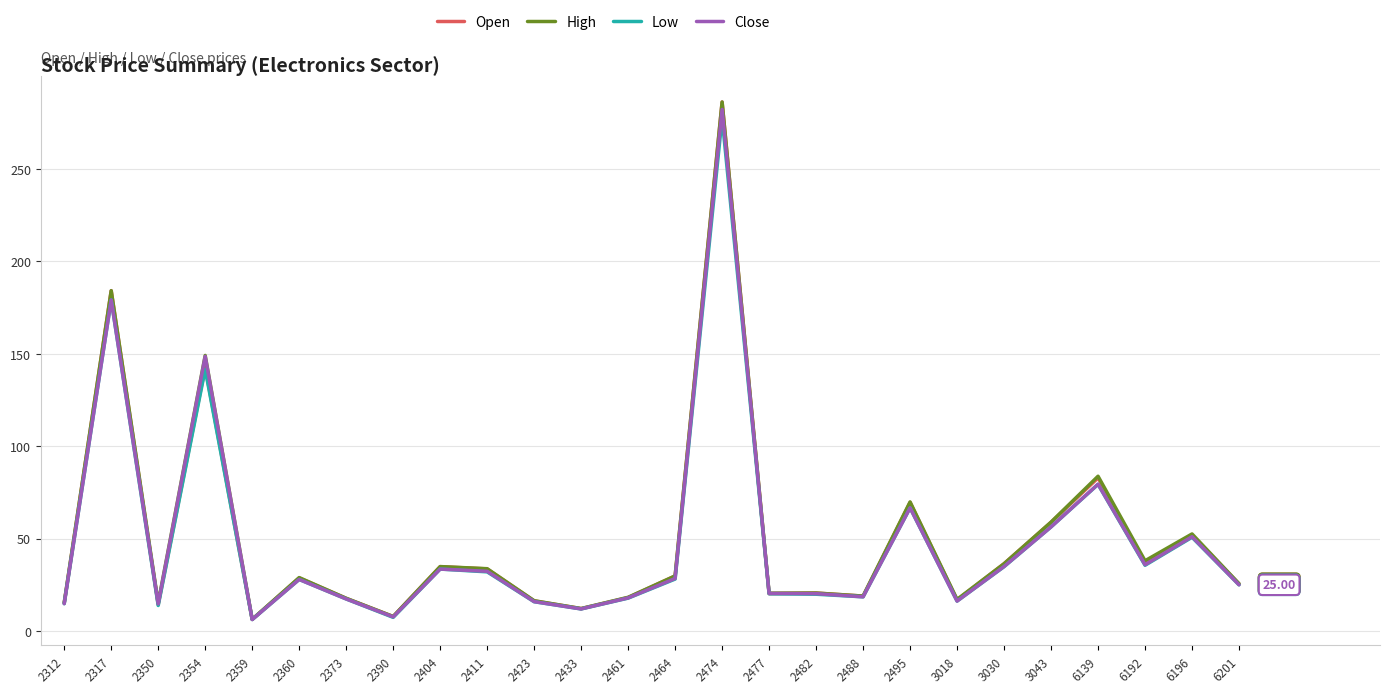

What is the lowest value of the Low series?

6.2